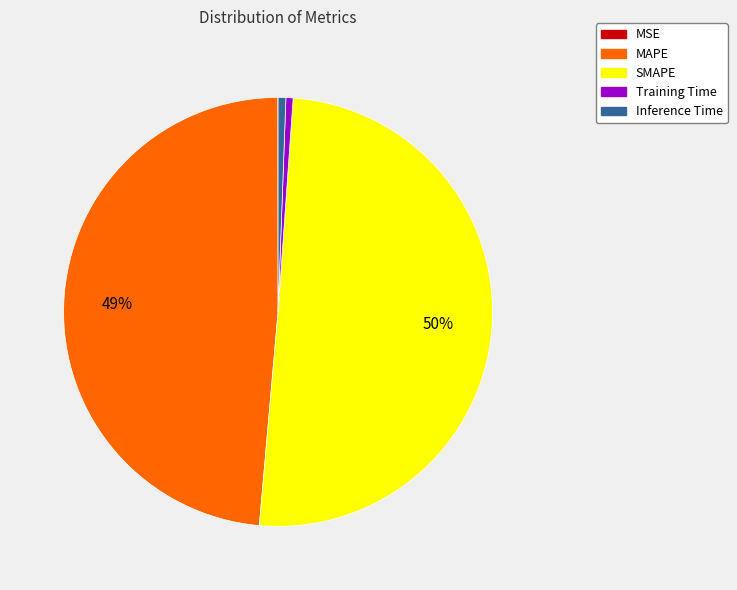

Which category has the biggest portion of the pie?

SMAPE